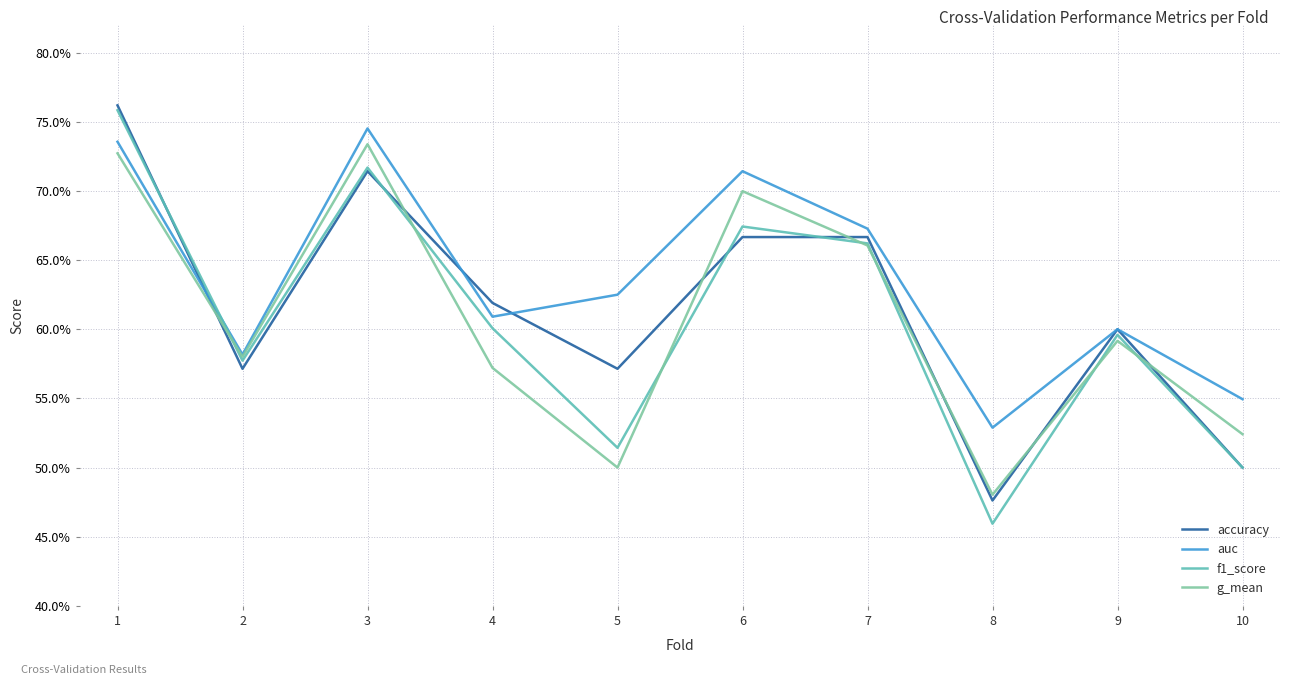

Is this an area chart (filled region under the line)?

No